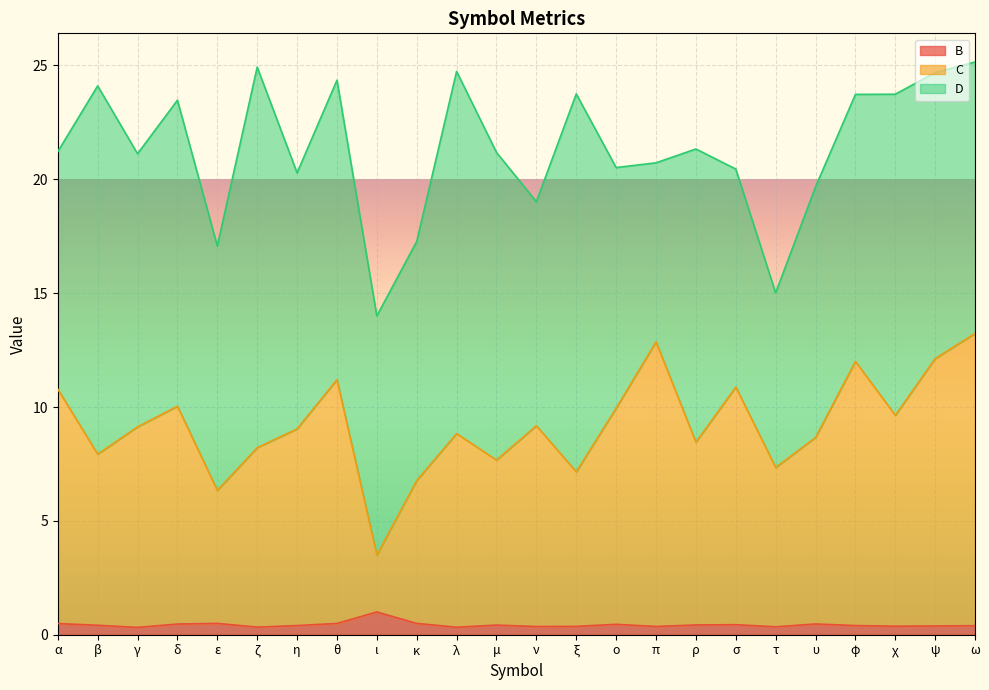

What is the maximum value for B?

1.0